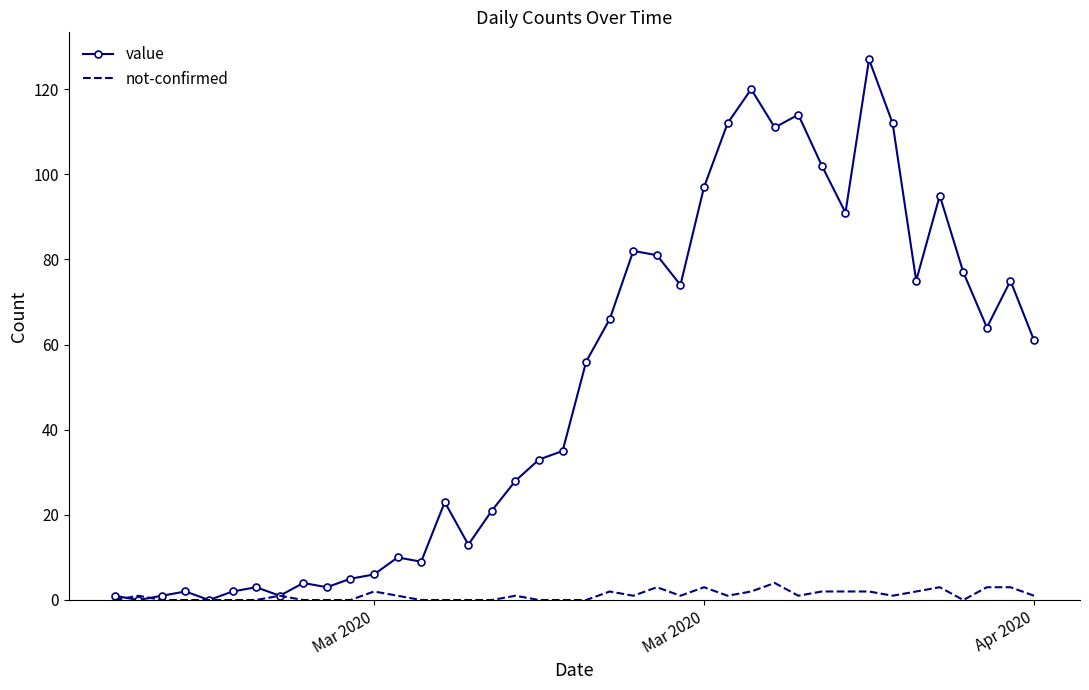

Which series has the largest total across all categories?

value